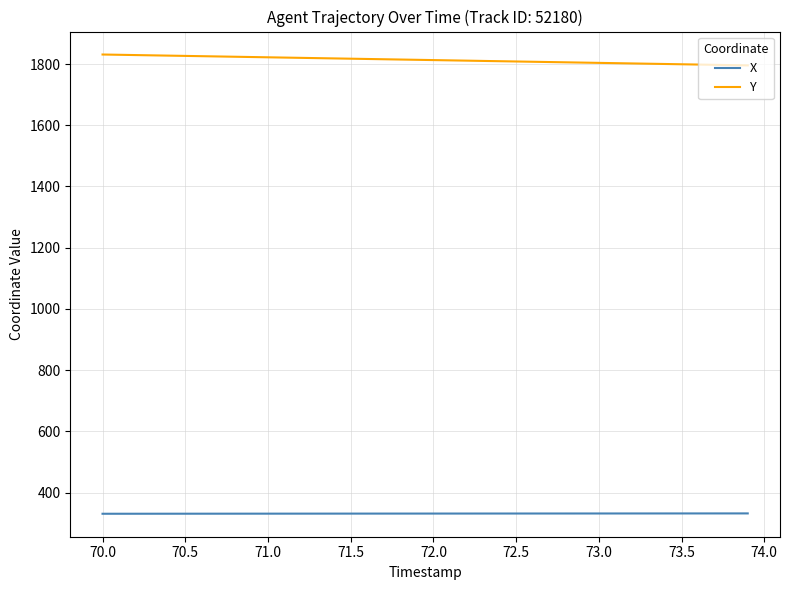

True or false: X and Y intersect in this chart.

False